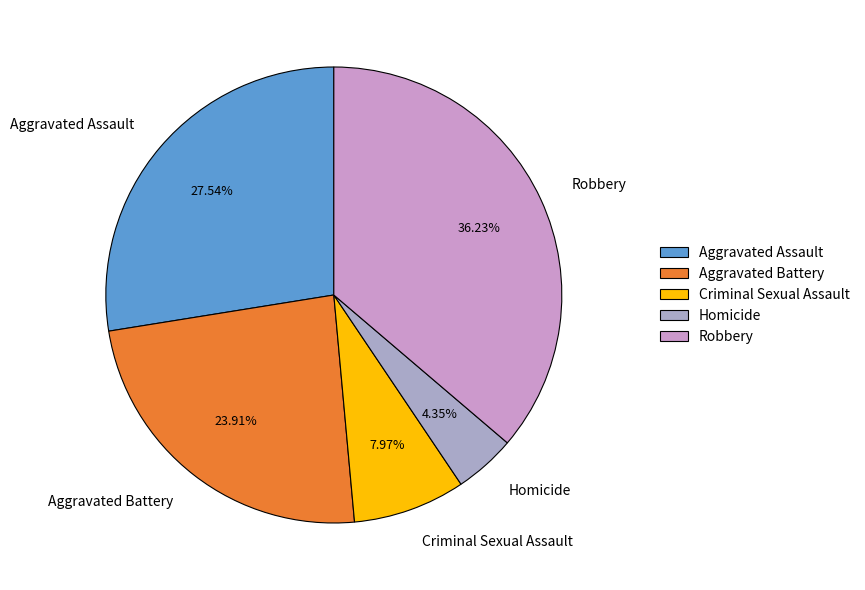

To the nearest percent, what is the difference between the Robbery and Aggravated Battery slice percentages?

12%